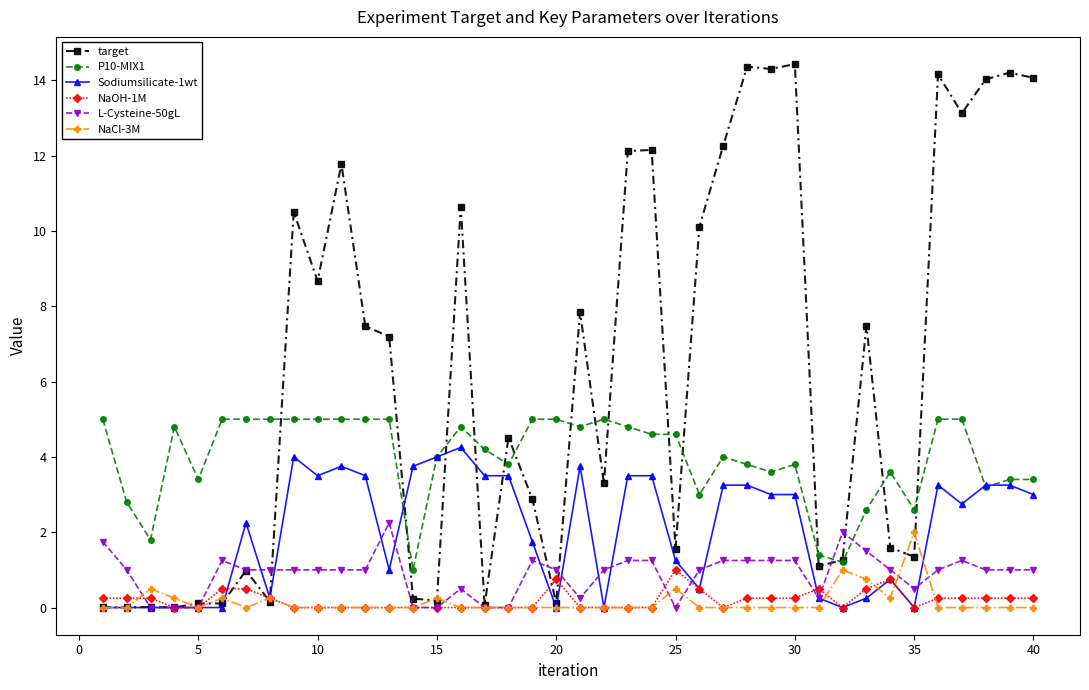

Which series has the widest spread of values?

target